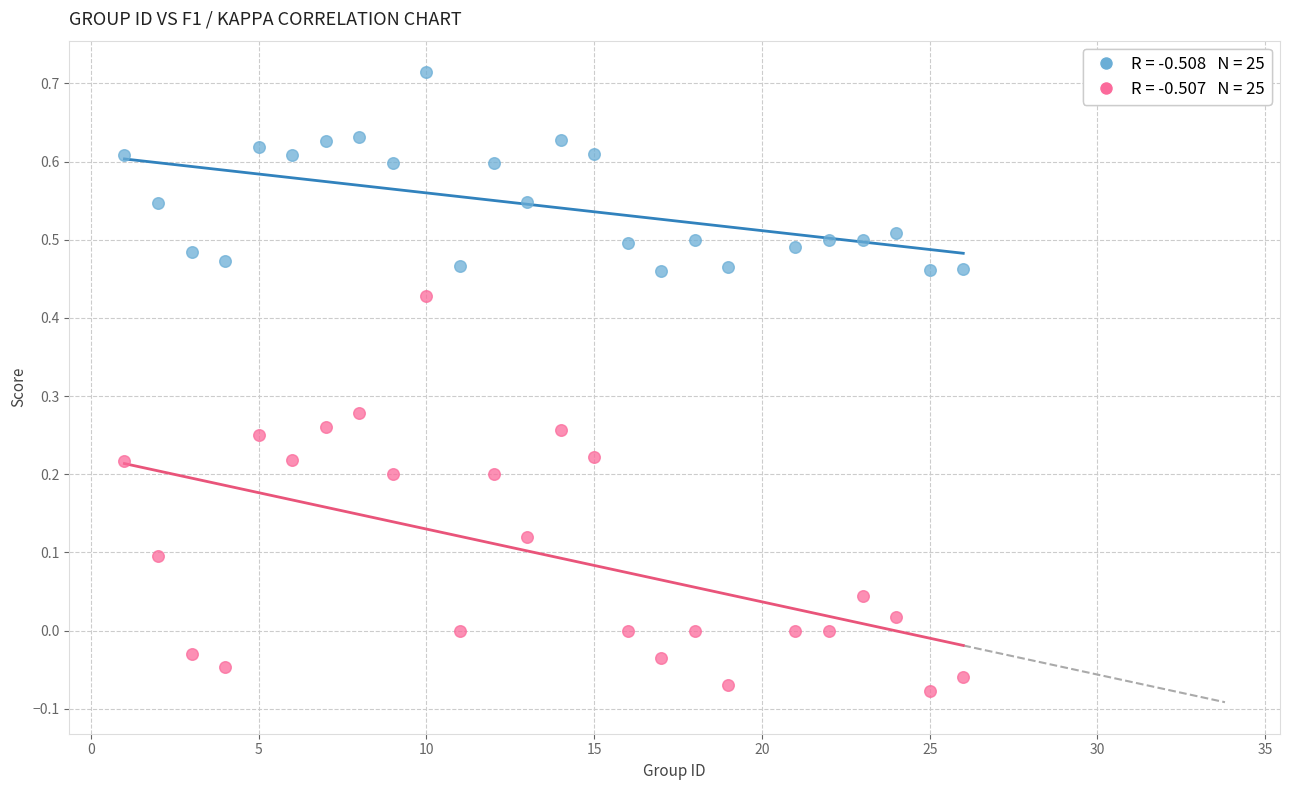

Across all data points, what is the range of Y values (max minus min)?

0.8